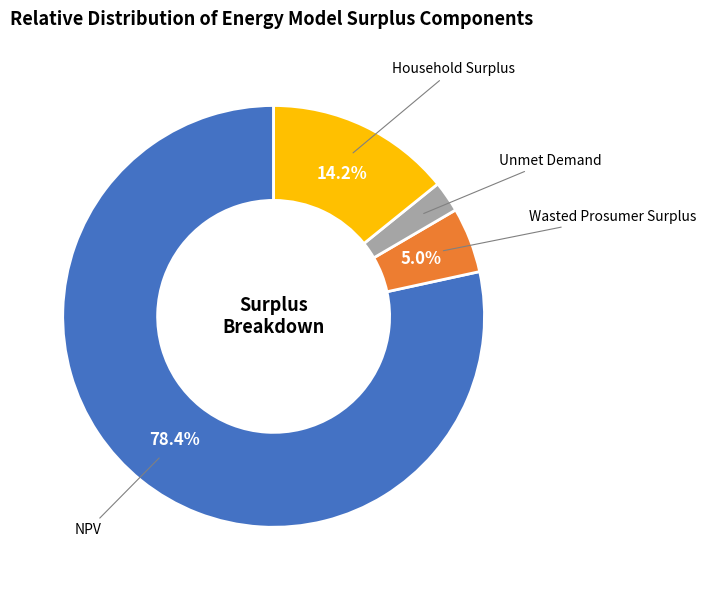

Is there any slice that represents more than half of the pie?

Yes